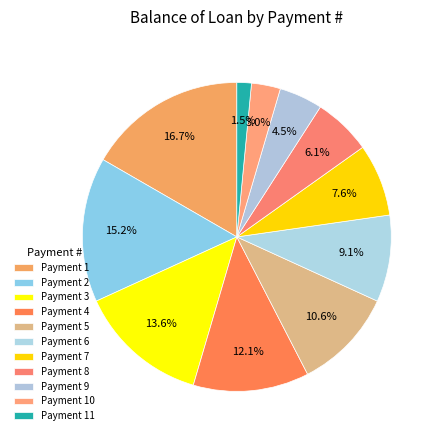

How many segments does this pie chart have?

11